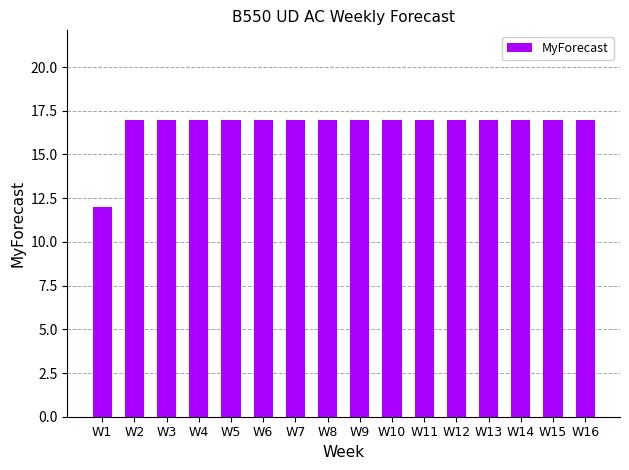

The chart shows a value of 5 at W9. True or false?

False